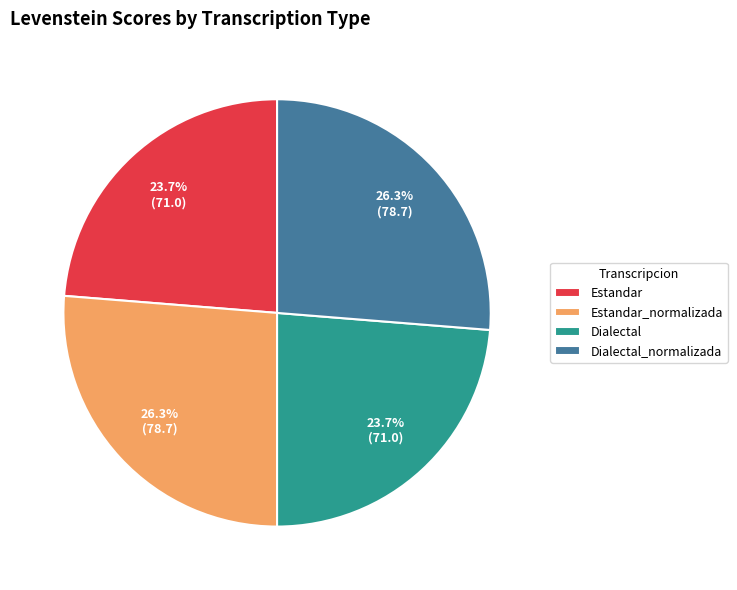

How much of the chart is everything except Estandar_normalizada?

73.7%